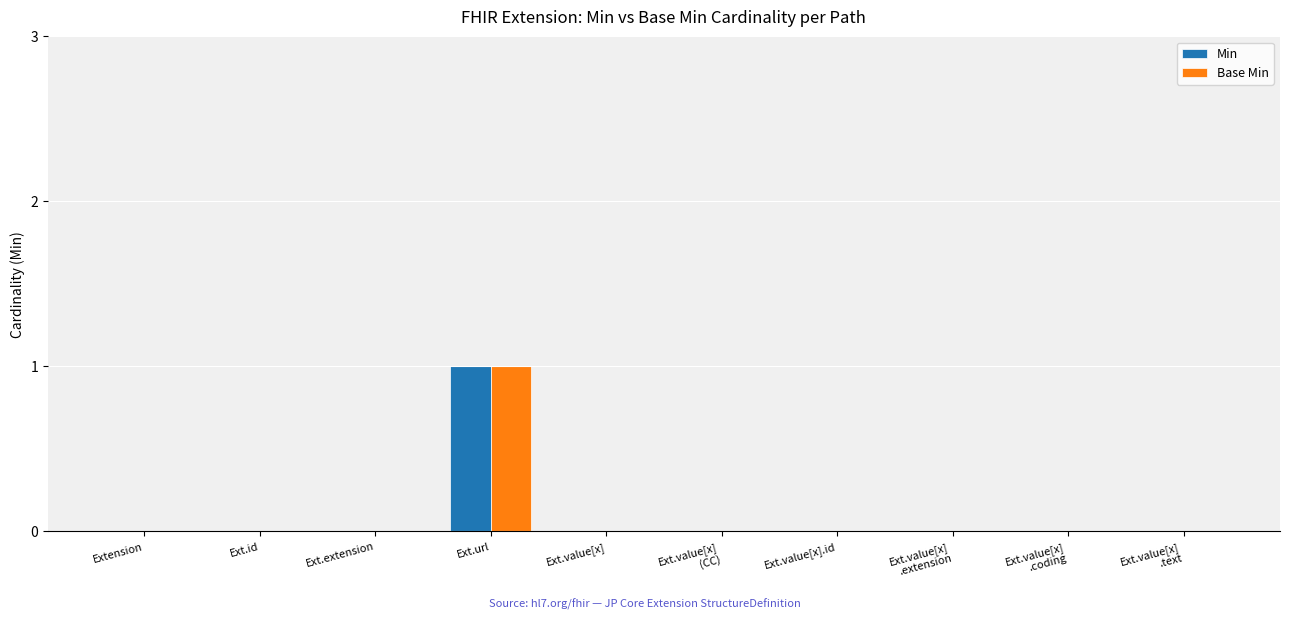

Which label corresponds to the largest value in the chart?

Ext.url